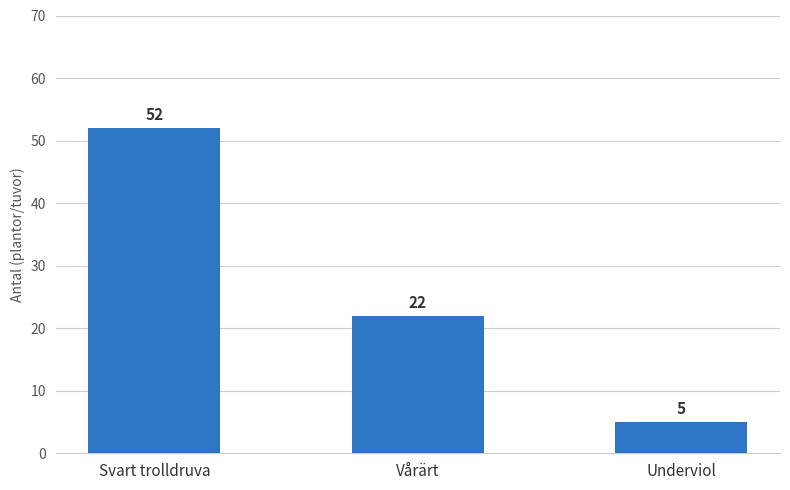

At which label is the value closest to 28?

Vårärt